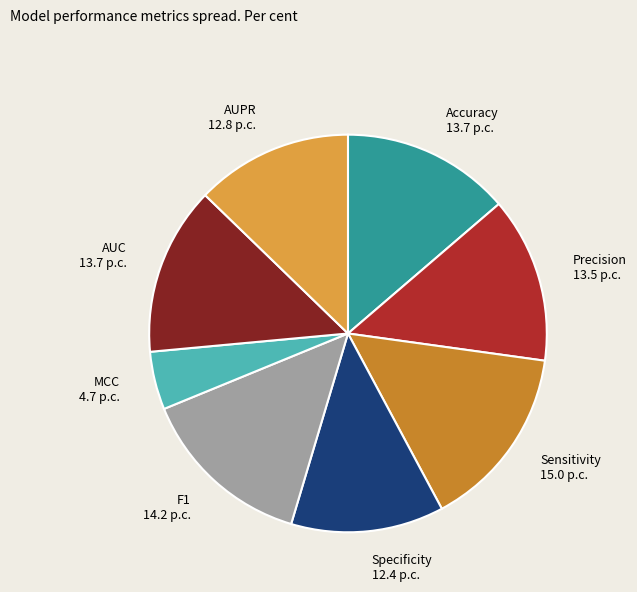

Which category has the smallest portion of the pie?

MCC